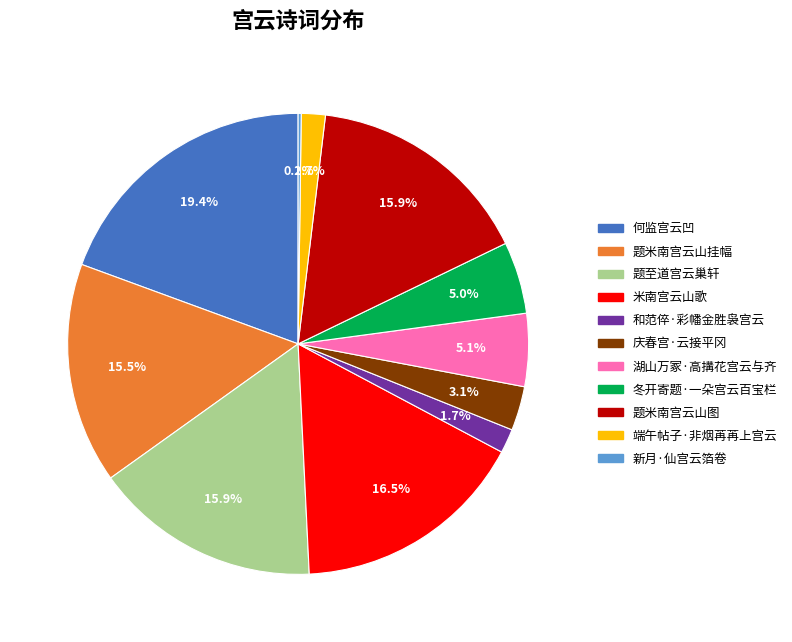

Is there any slice that represents more than half of the pie?

No